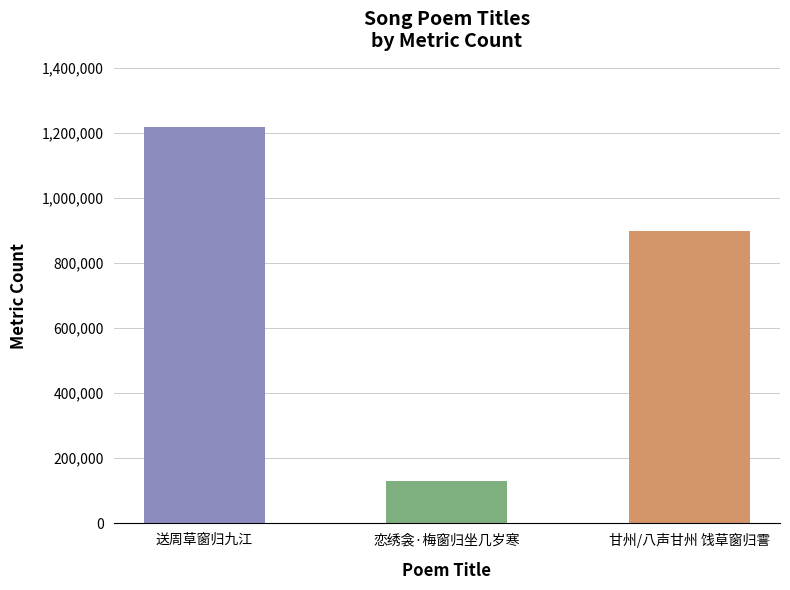

Read the value at 甘州/八声甘州 饯草窗归霅.

899544